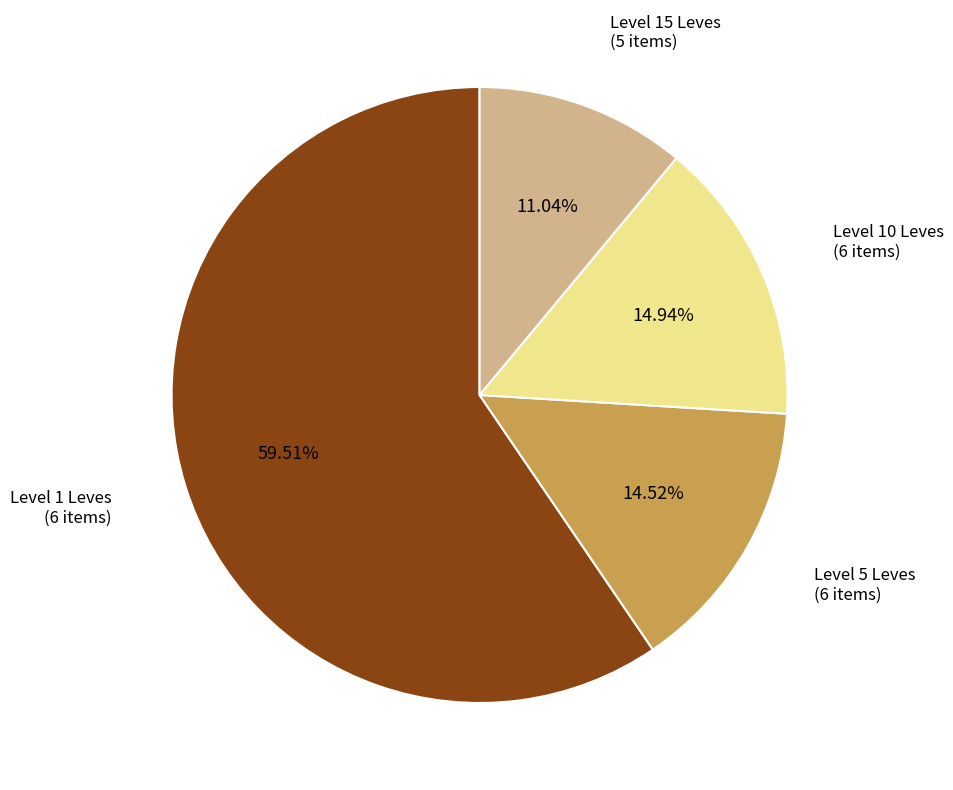

Is there a majority slice in this chart?

Yes